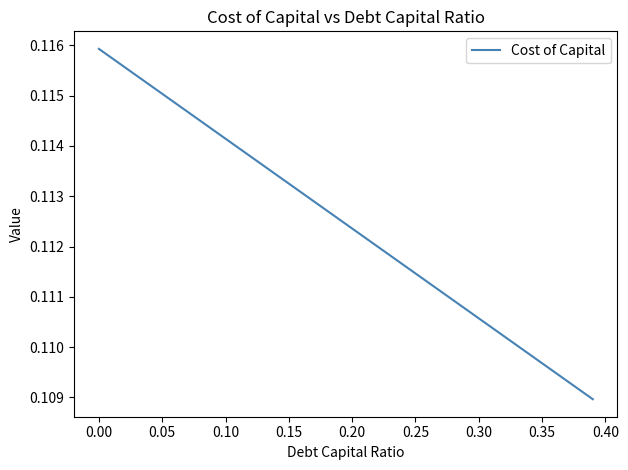

Does the chart have visible grid lines?

No